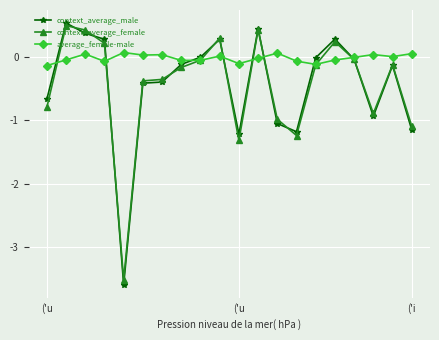

Which series has the widest spread of values?

context_average_male